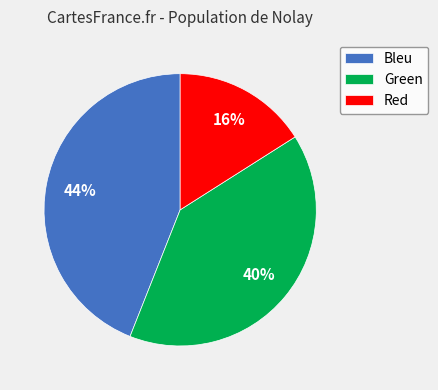

Combined, do Bleu and Green account for over 50%?

Yes